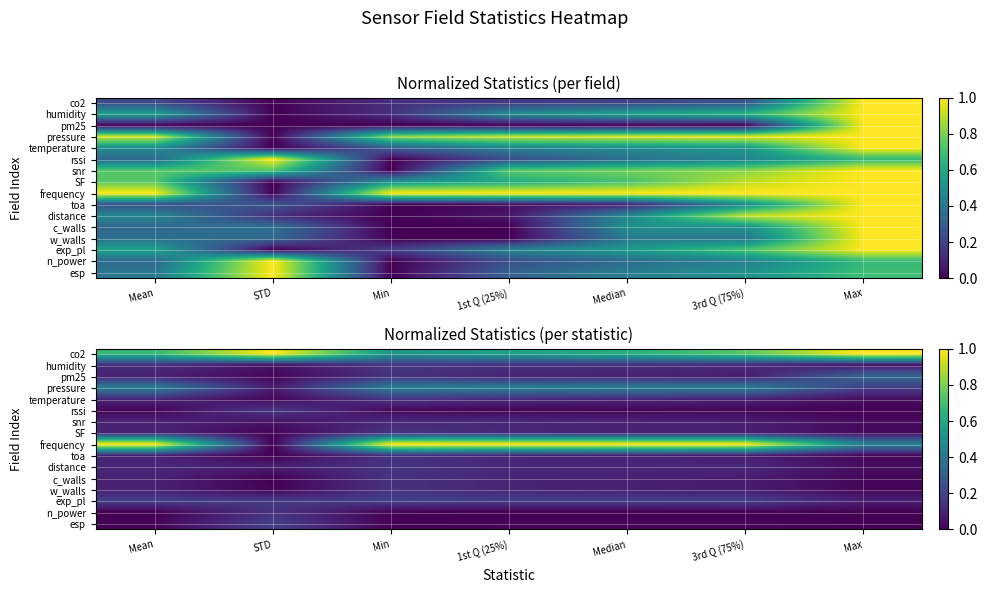

At which category does the chart reach its minimum across all series?

STD